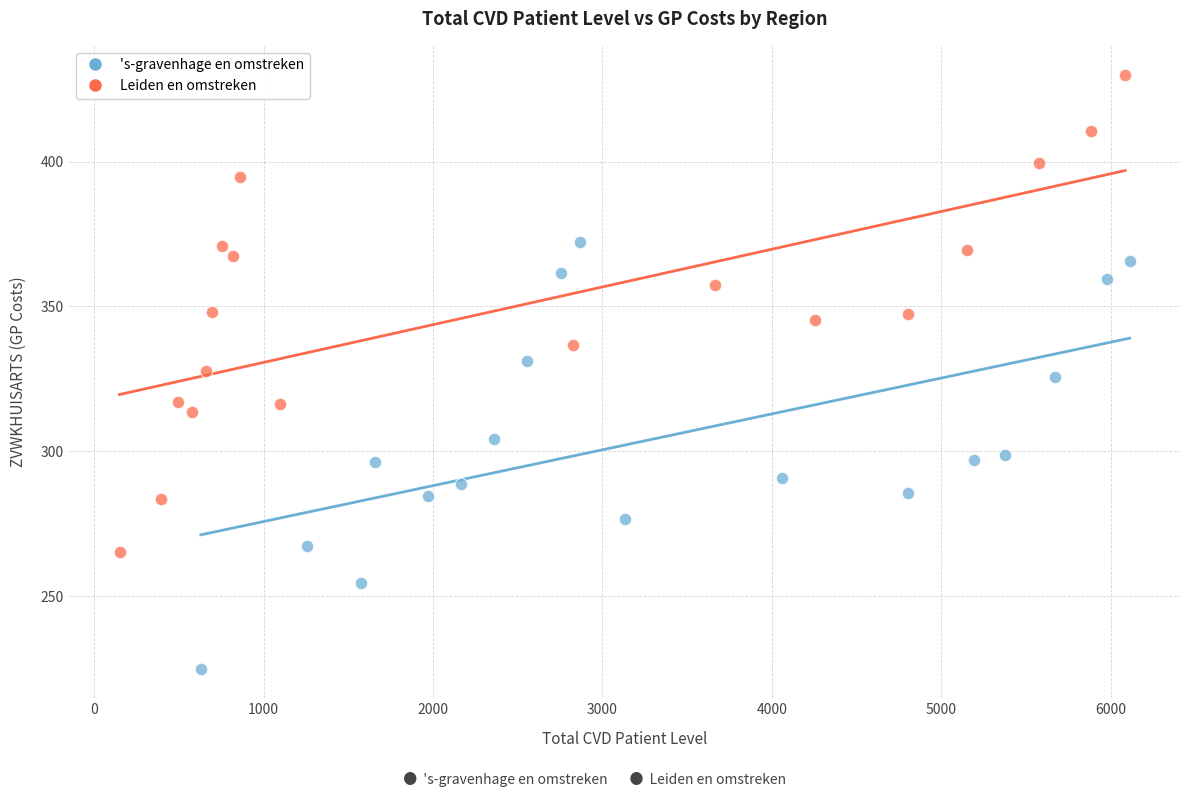

Which series has the widest spread of Y values?

Leiden en omstreken